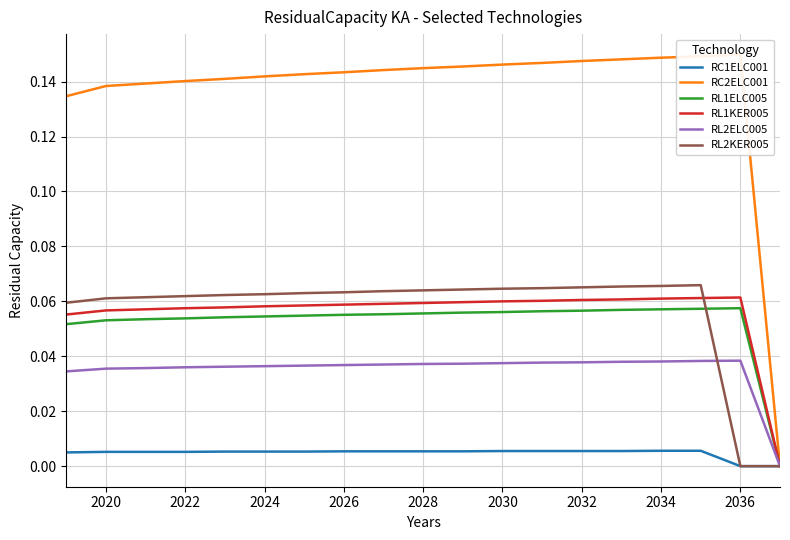

The RL2KER005 series shows 0.0 at 2030. True or false?

False